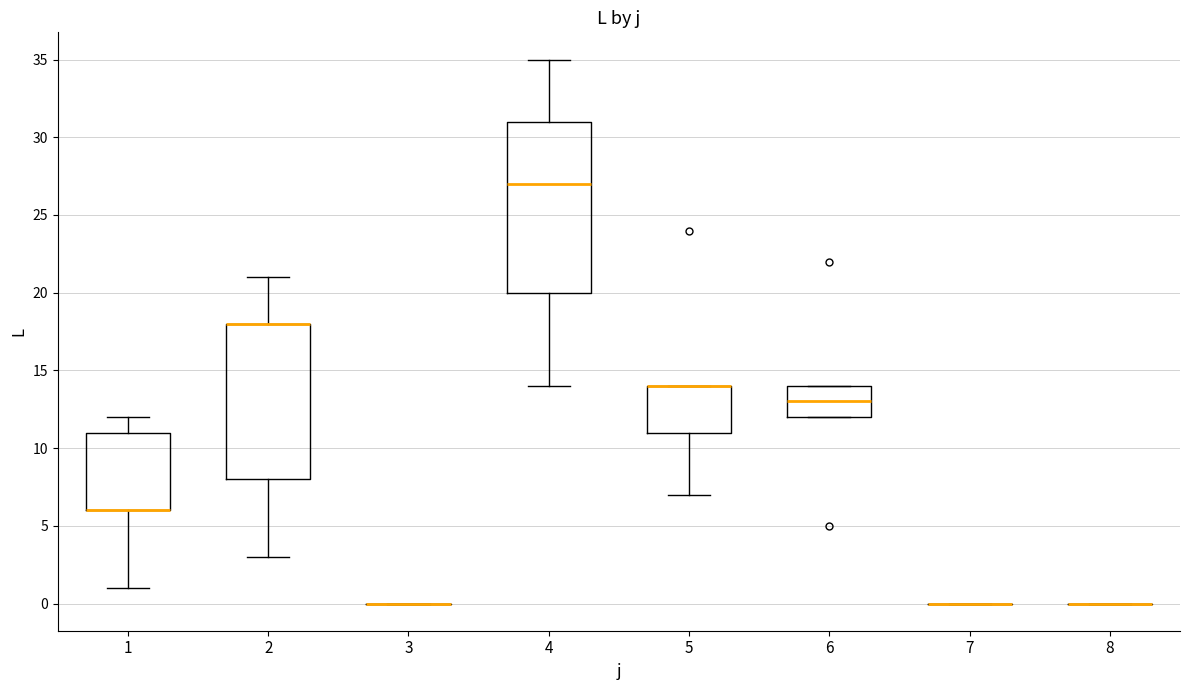

Which box is the tallest, from its lower edge to its upper edge?

4